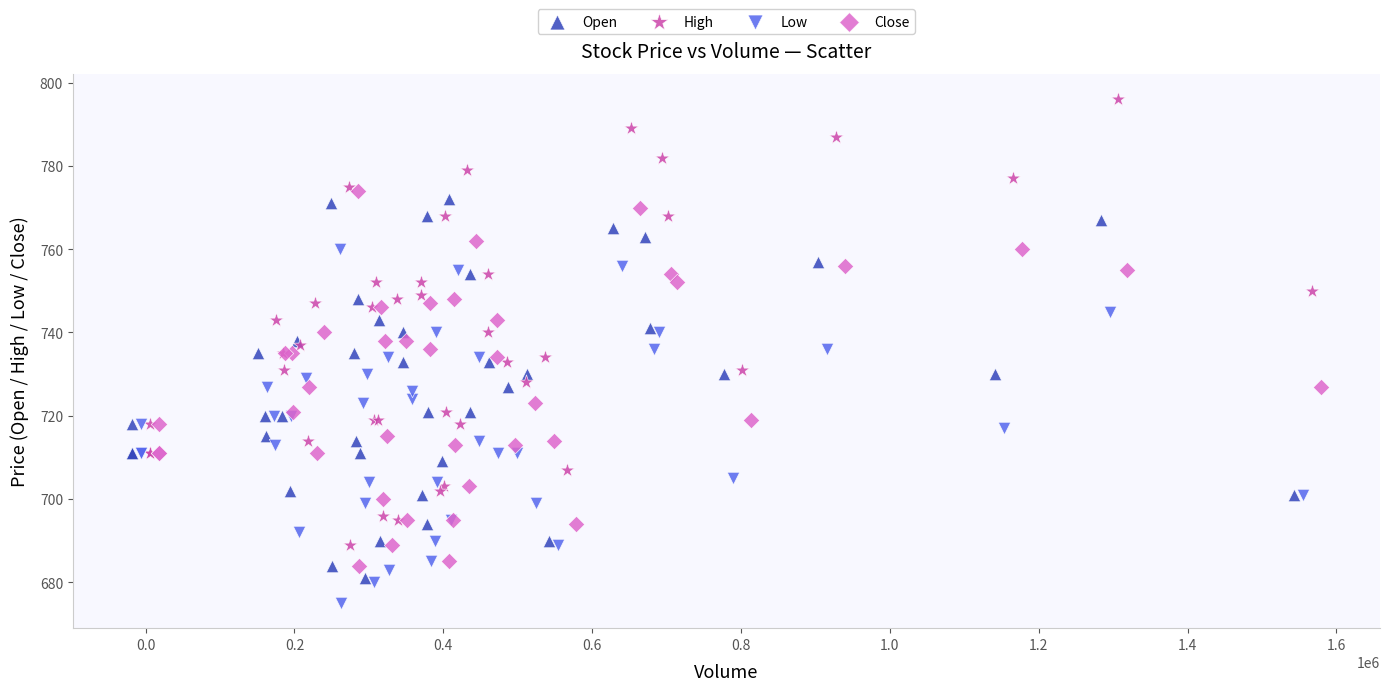

Which series has the widest spread of Y values?

High